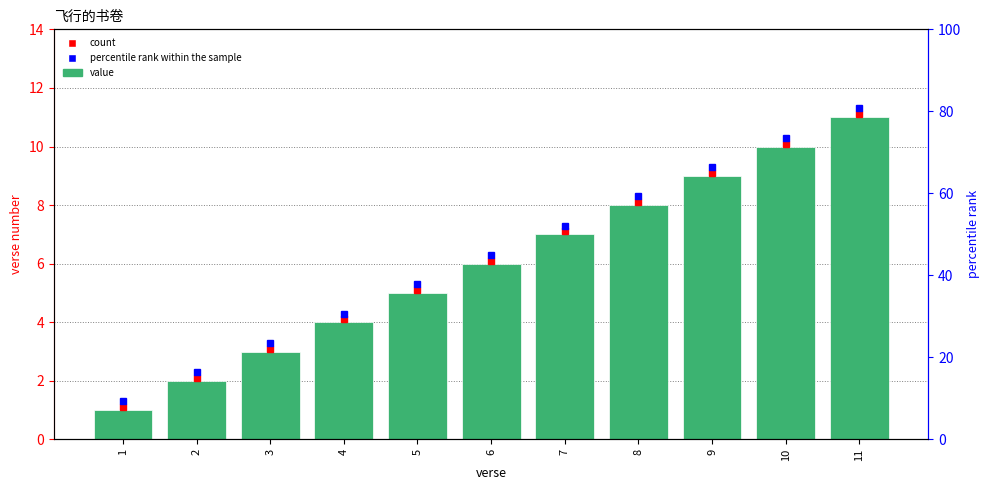

What is the approximate value at 8?

8